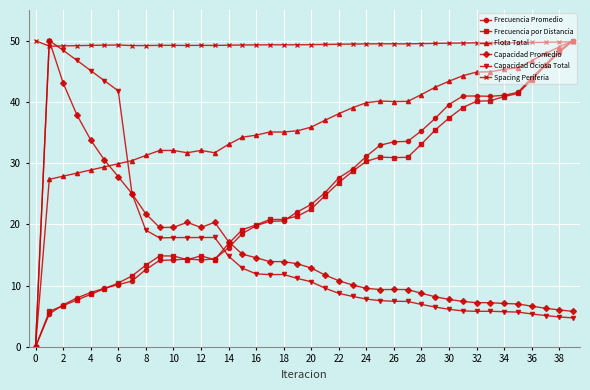

What is the value of the Capacidad Ociosa Total point at the 9th from the left?

19.1